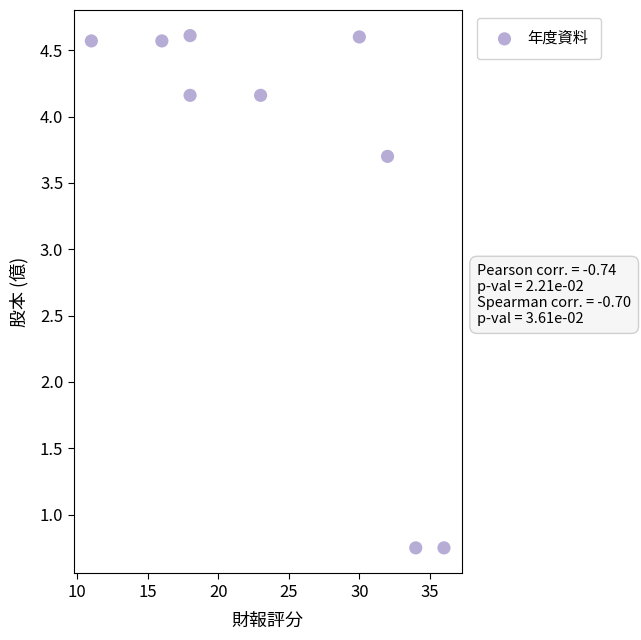

What is the average X value?

24.2